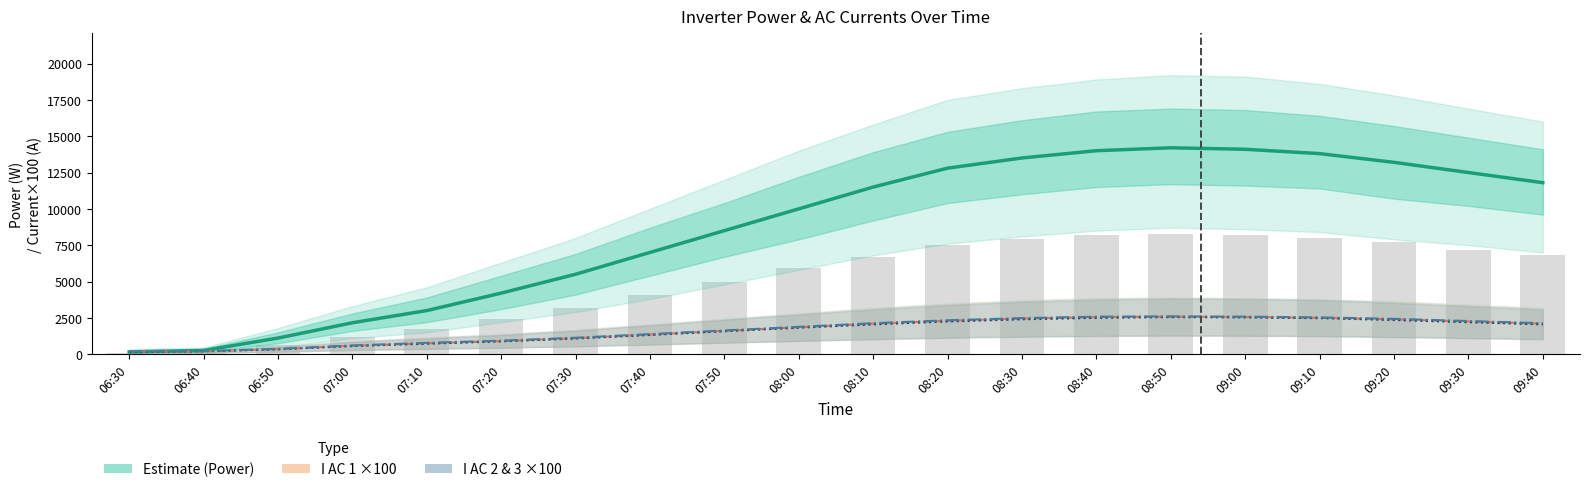

True or false: I AC 1(A) ×100 has a value of 2300.0 at 08:20.

True